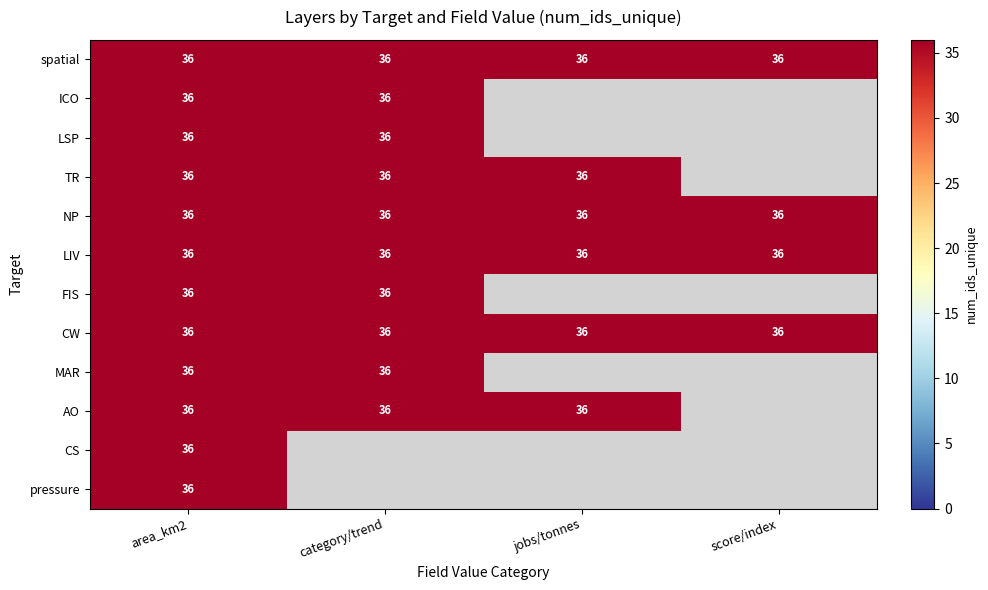

Which series has the widest spread of values?

ICO